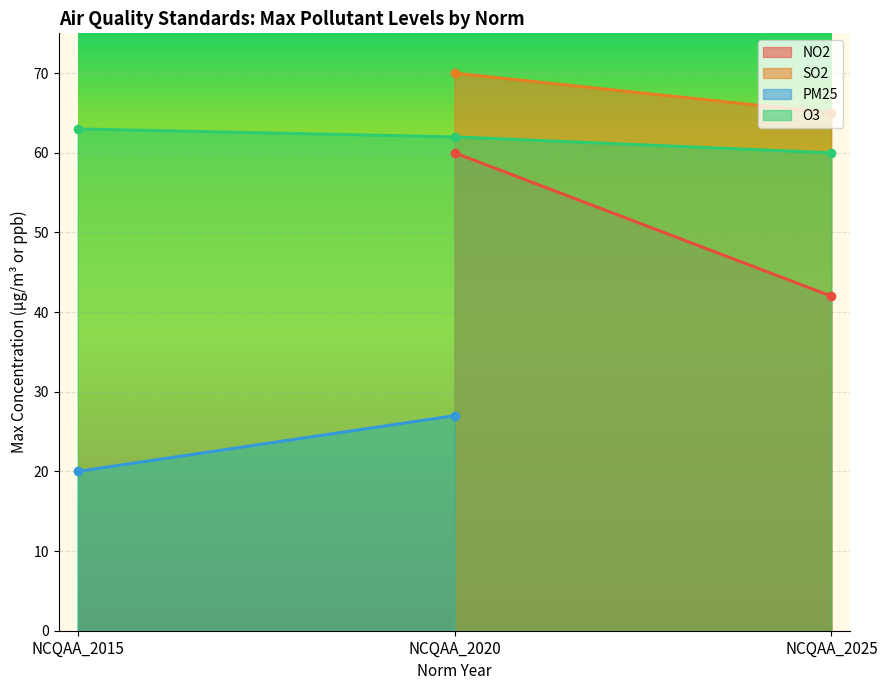

The value of O3 at NCQAA_2015 is 82. True or false?

False